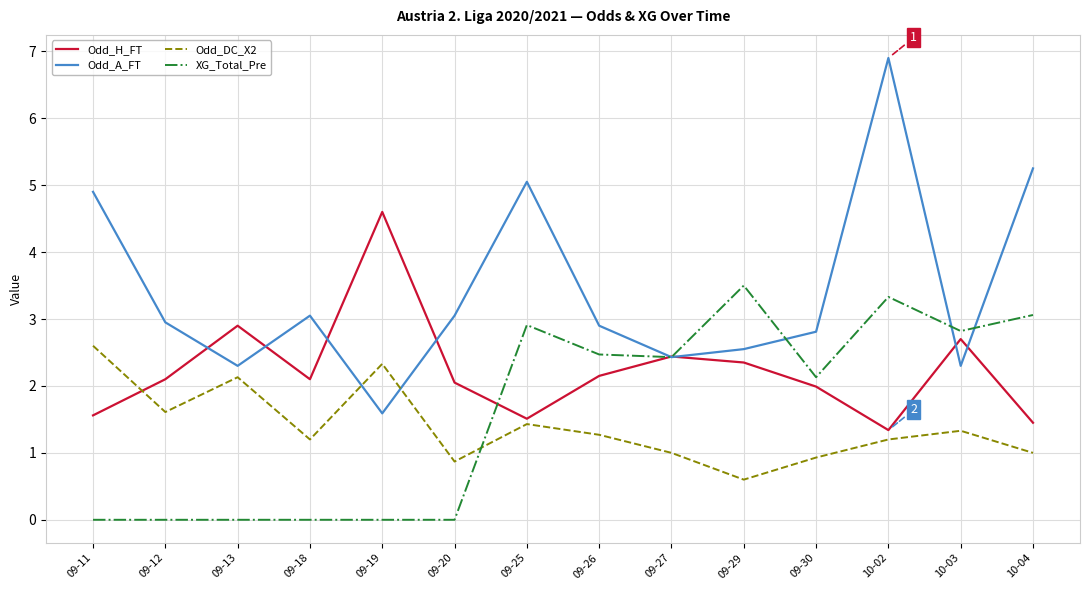

Between which two adjacent categories do Odd_DC_X2 and Odd_H_FT first intersect?

09-11 and 09-12